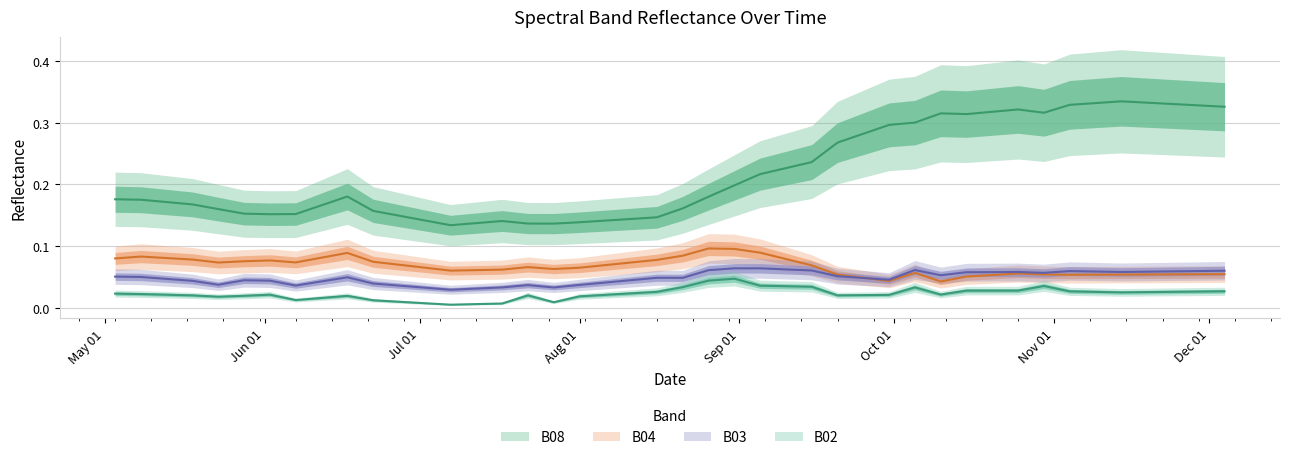

Is the value of B08 at 17 greater than the value of B02 at 9?

Yes